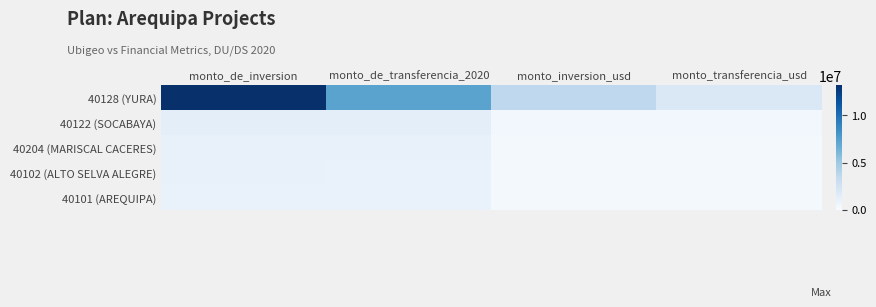

Reading left to right, list all the values displayed in this chart.

40128 (YURA): monto_de_inversion=13256995.7	monto_de_transferencia_2020=7276281.0	monto_inversion_usd=3558925.0	monto_transferencia_usd=1953364.0
40122 (SOCABAYA): monto_de_inversion=1334736.0	monto_de_transferencia_2020=1305736.0	monto_inversion_usd=358318.4	monto_transferencia_usd=350533.2
40204 (MARISCAL CACERES): monto_de_inversion=1013277.1	monto_de_transferencia_2020=950853.0	monto_inversion_usd=272020.7	monto_transferencia_usd=255262.5
40102 (ALTO SELVA ALEGRE): monto_de_inversion=950406.2	monto_de_transferencia_2020=916659.0	monto_inversion_usd=255142.6	monto_transferencia_usd=246083.0
40101 (AREQUIPA): monto_de_inversion=921353.9	monto_de_transferencia_2020=891339.0	monto_inversion_usd=247343.3	monto_transferencia_usd=239285.6